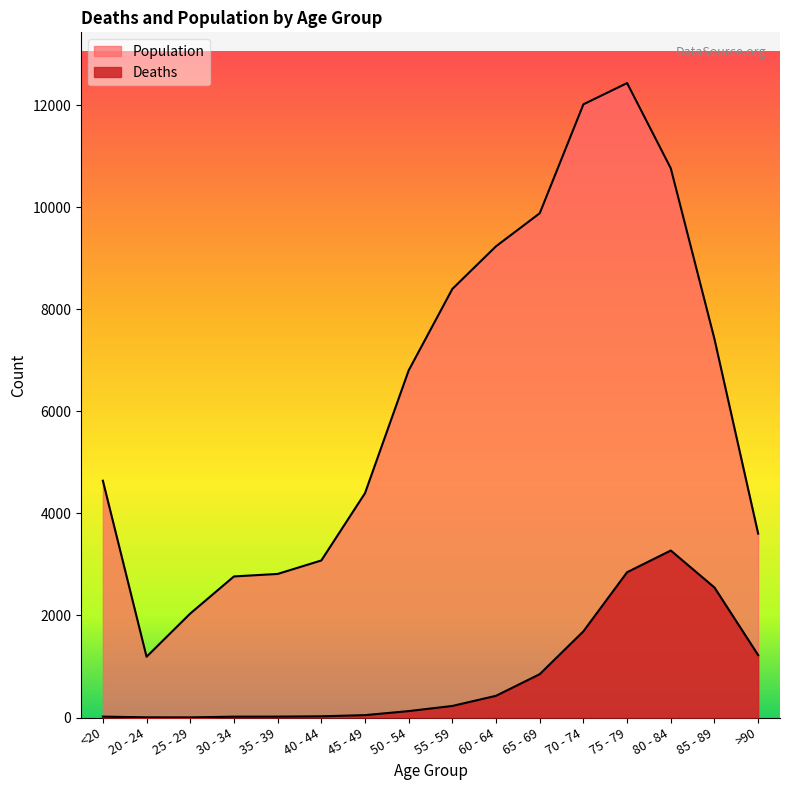

Reading left to right, list all the values displayed in this chart.

Deaths: <20=18	20 - 24=4	25 - 29=3	30 - 34=17	35 - 39=18	40 - 44=24	45 - 49=47	50 - 54=126	55 - 59=227	60 - 64=426	65 - 69=850	70 - 74=1690	75 - 79=2848	80 - 84=3273	85 - 89=2548	>90=1224
Population: <20=4641	20 - 24=1191	25 - 29=2038	30 - 34=2765	35 - 39=2814	40 - 44=3078	45 - 49=4396	50 - 54=6803	55 - 59=8400	60 - 64=9236	65 - 69=9883	70 - 74=12018	75 - 79=12434	80 - 84=10764	85 - 89=7417	>90=3604